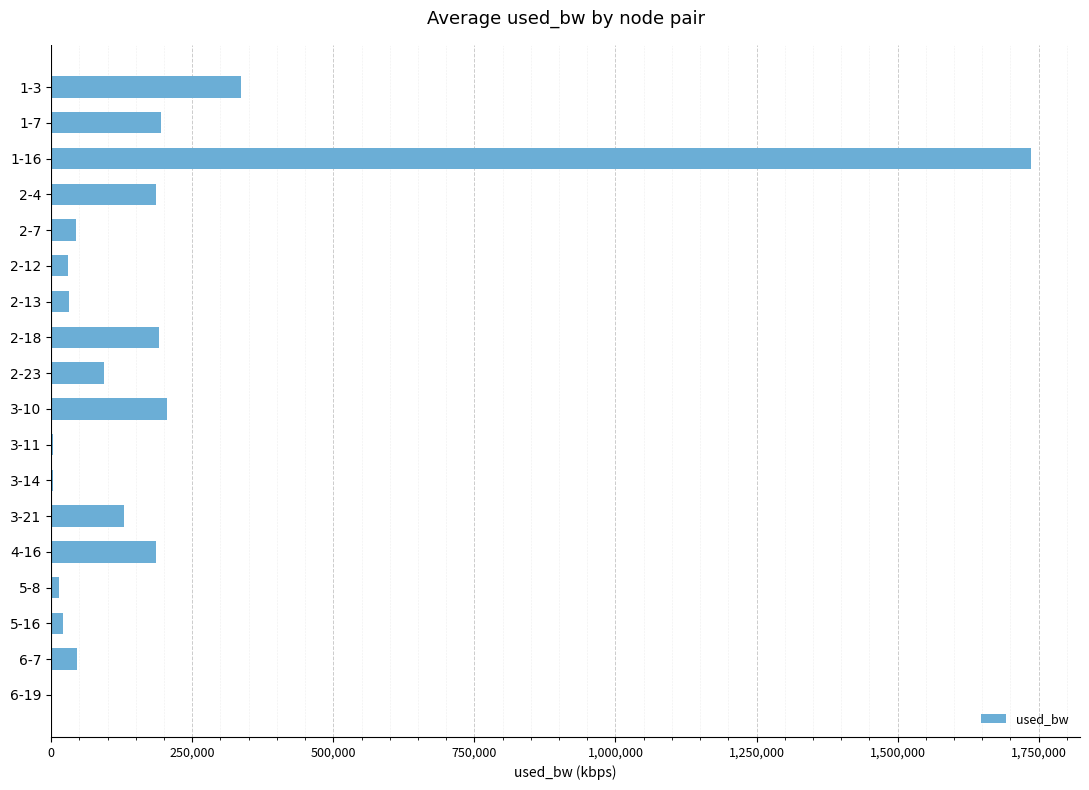

What is the greatest value displayed?

1736459.4